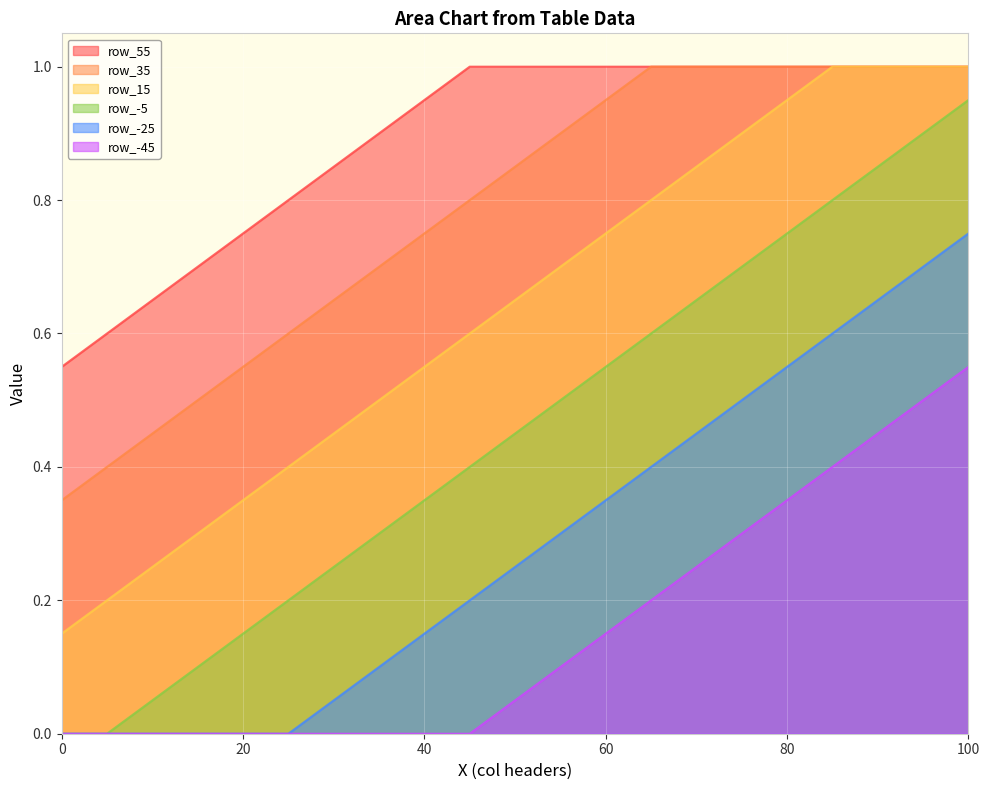

The value of row_15 at 40 is 0.6. True or false?

True